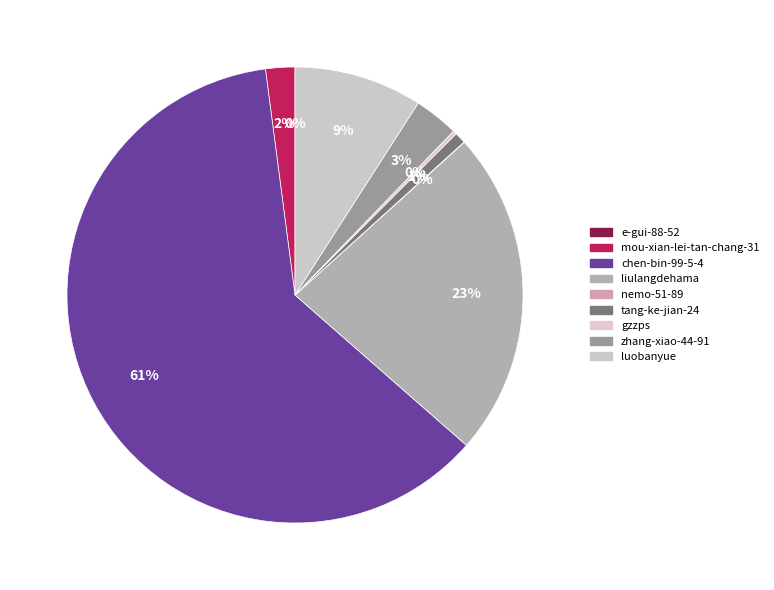

What is the change in value from mou-xian-lei-tan-chang-31 to gzzps?

-6824